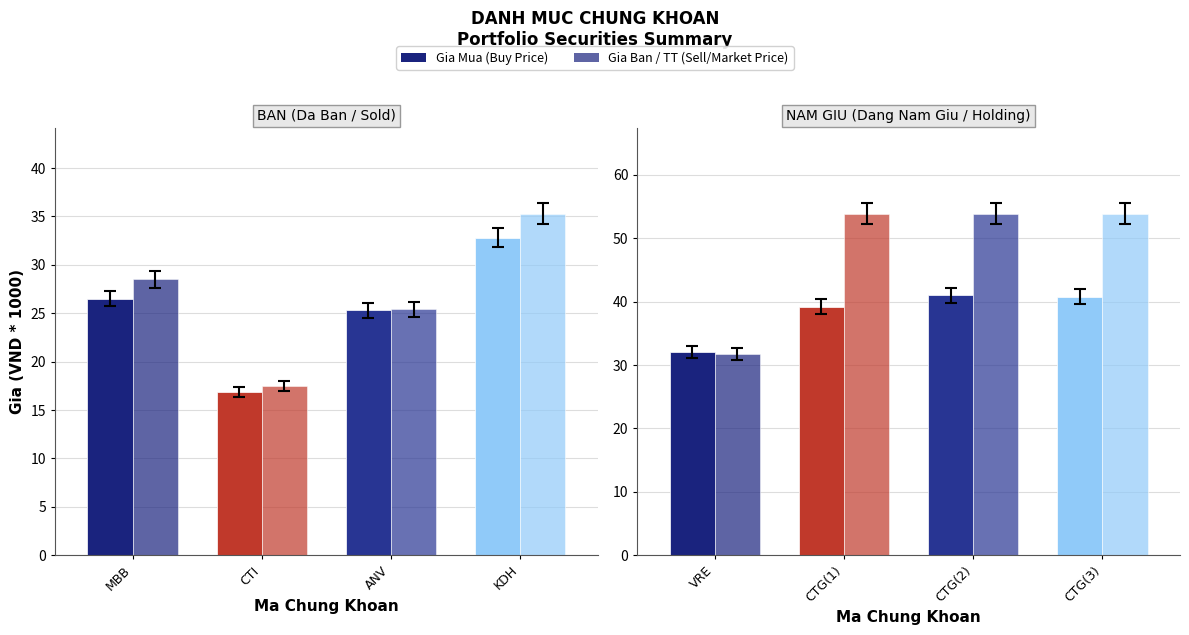

The Gia Ban series shows 55.6 at VRE. True or false?

False